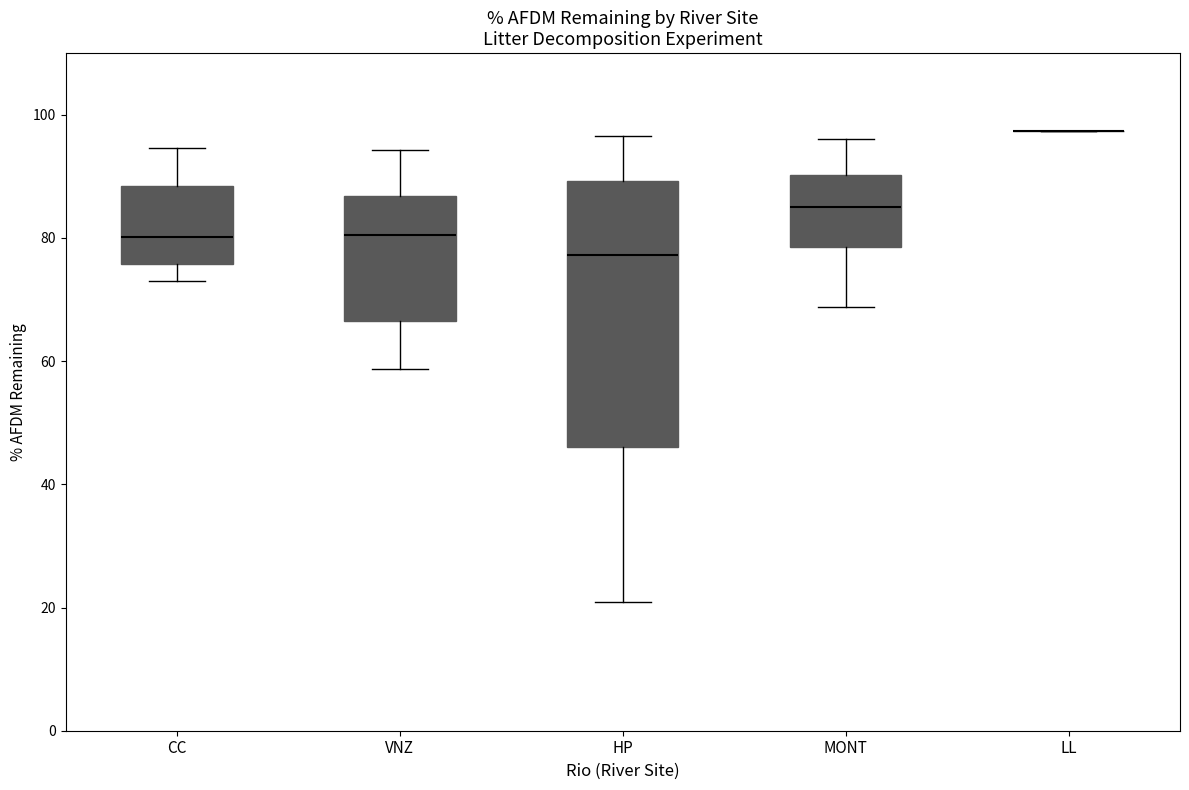

Reading left to right, transcribe this box plot: for each box, give where its median line is, the range the box spans, and where its two whiskers end, as read against the y-axis. The values are not printed on the chart, so give them approximately, as read against the axis.

CC: median 80, box 76 to 88, whiskers 72 to 94
VNZ: median 80, box 66 to 86, whiskers 58 to 94
HP: median 78, box 46 to 90, whiskers 20 to 96
MONT: median 86, box 78 to 90, whiskers 68 to 96
LL: box collapsed to a line at 98, whiskers 98 to 98